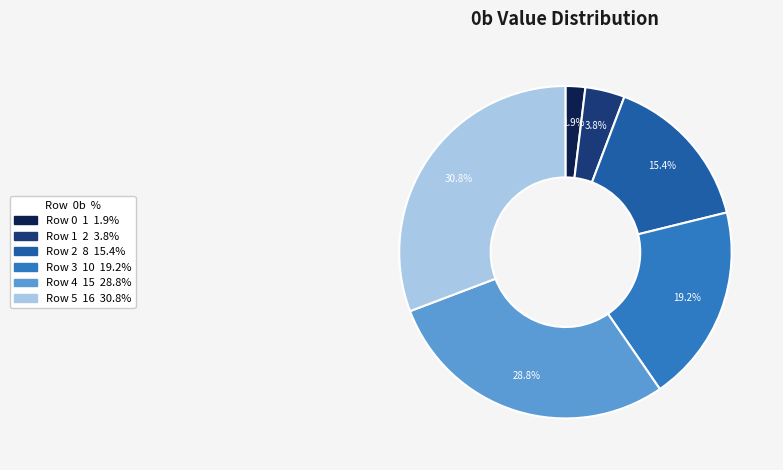

To the nearest percent, what percentage of the pie is Row 5?

31%